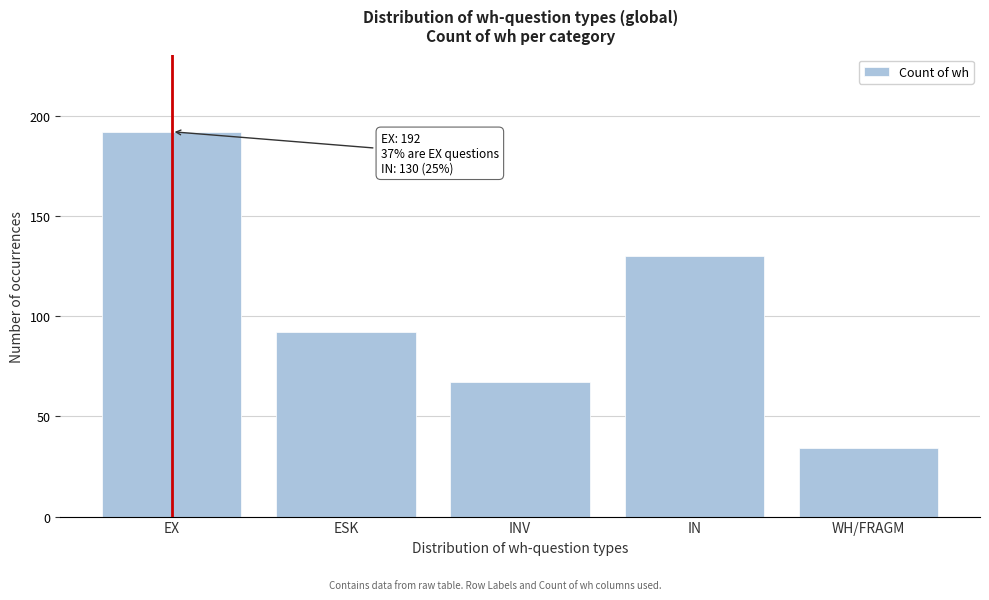

Reading left to right, transcribe all the data shown in this chart.

EX=192	ESK=92	INV=67	IN=130	WH/FRAGM=34